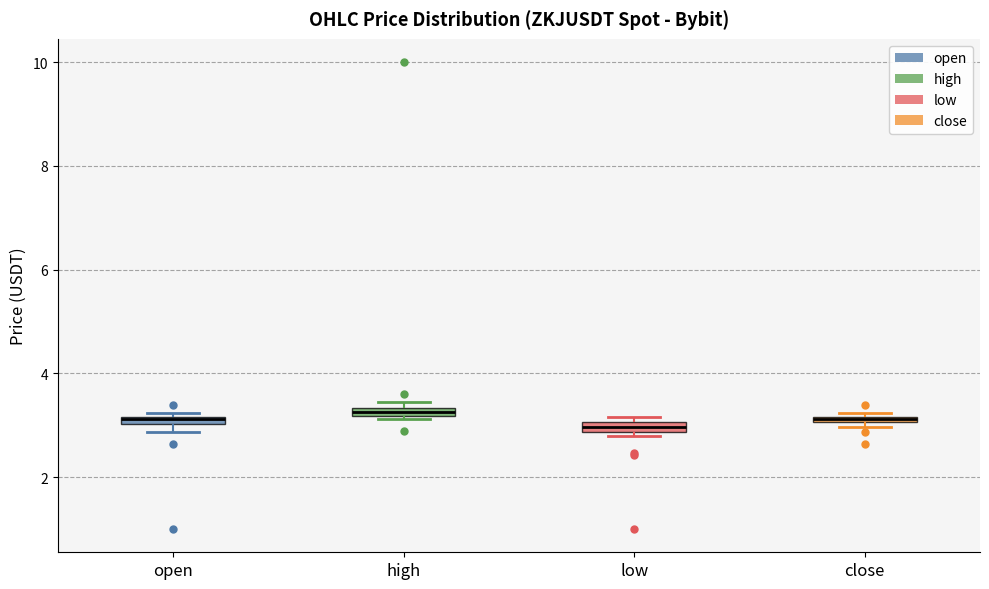

Where is the upper edge of the box for close on the y-axis? The values are not printed on the chart, so give them approximately, as read against the axis.

3.2